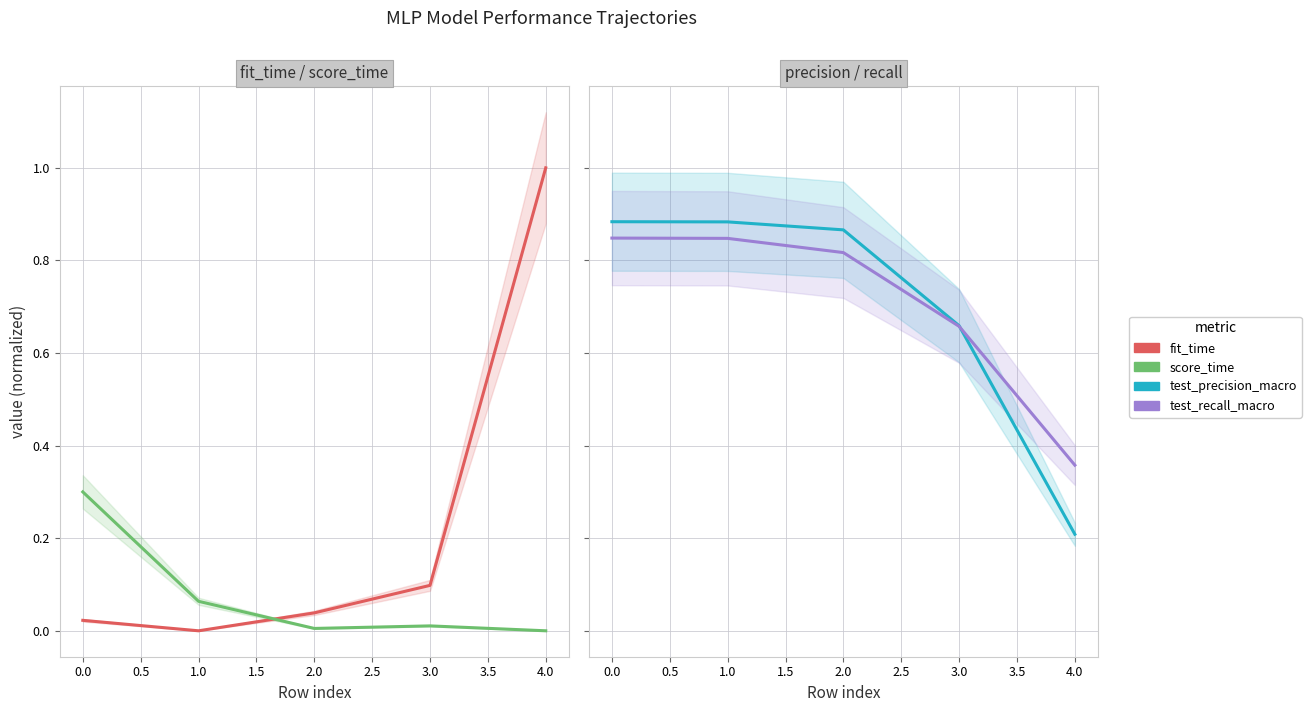

Reading left to right, extract all data points from this chart.

fit_time: 0.0	0.0	0.0	0.1	1.0
score_time: 0.3	0.1	0.0	0.0	0.0
test_precision_macro: 0.9	0.9	0.9	0.7	0.2
test_recall_macro: 0.8	0.8	0.8	0.7	0.4